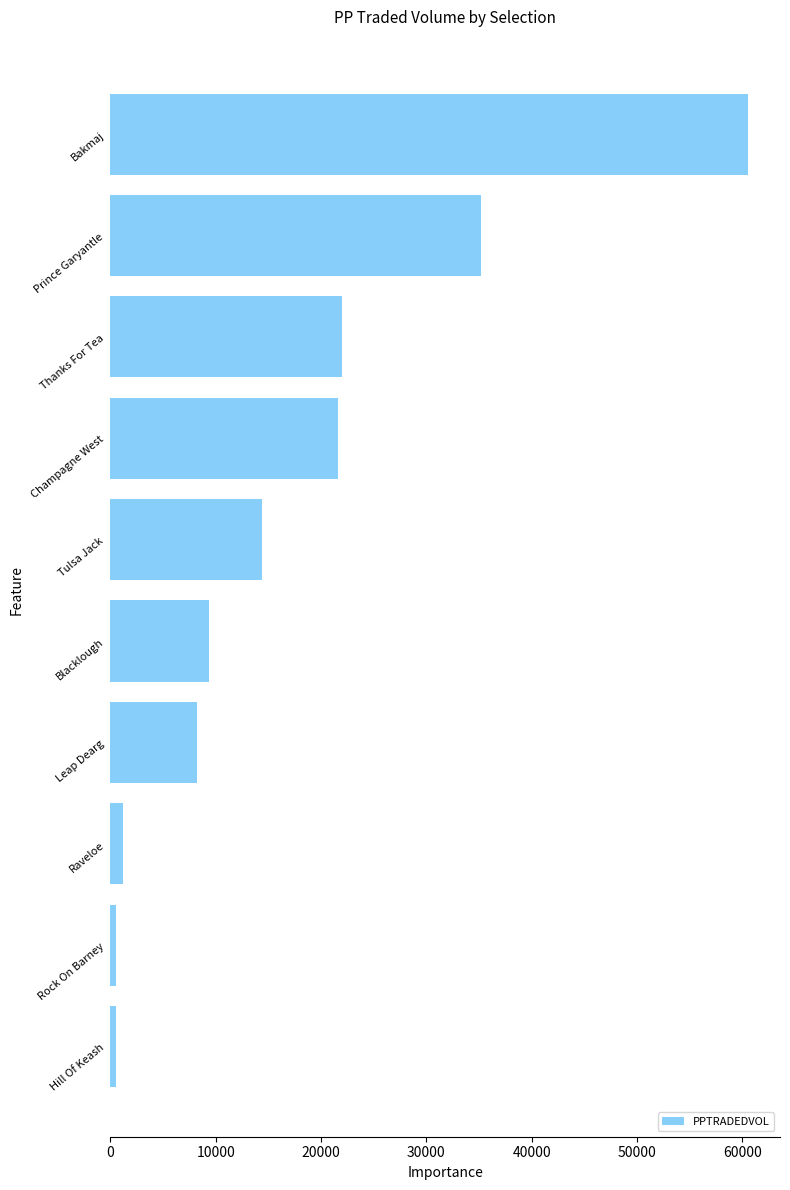

What is the sum of all values?

173527.8